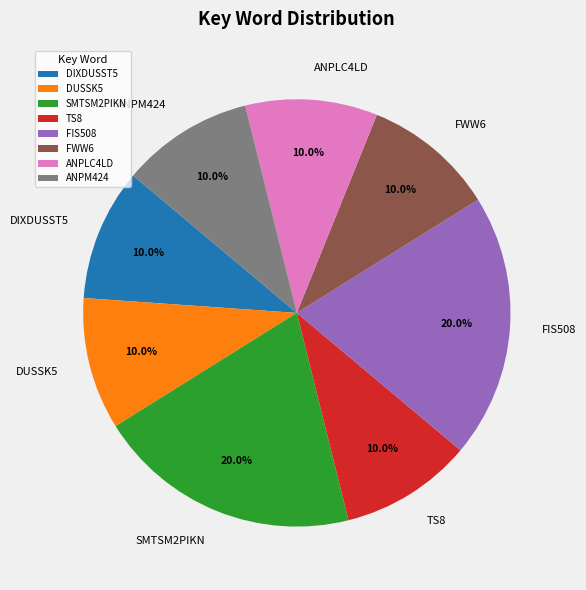

To the nearest percent, what percentage of the pie is FWW6?

10%